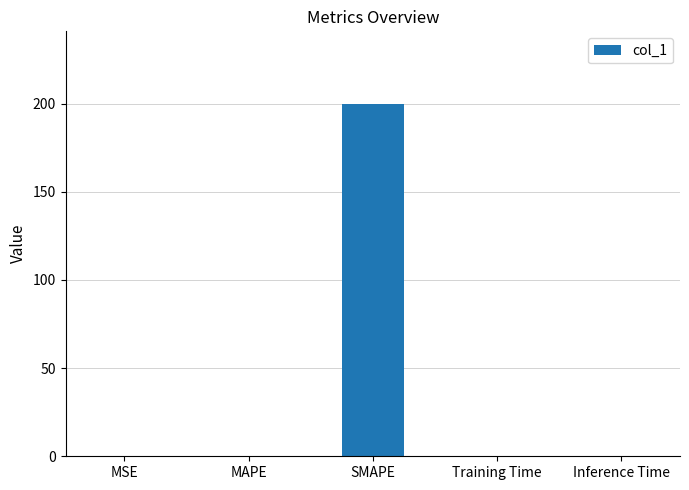

What is the sum of the values at SMAPE and Training Time?

200.3